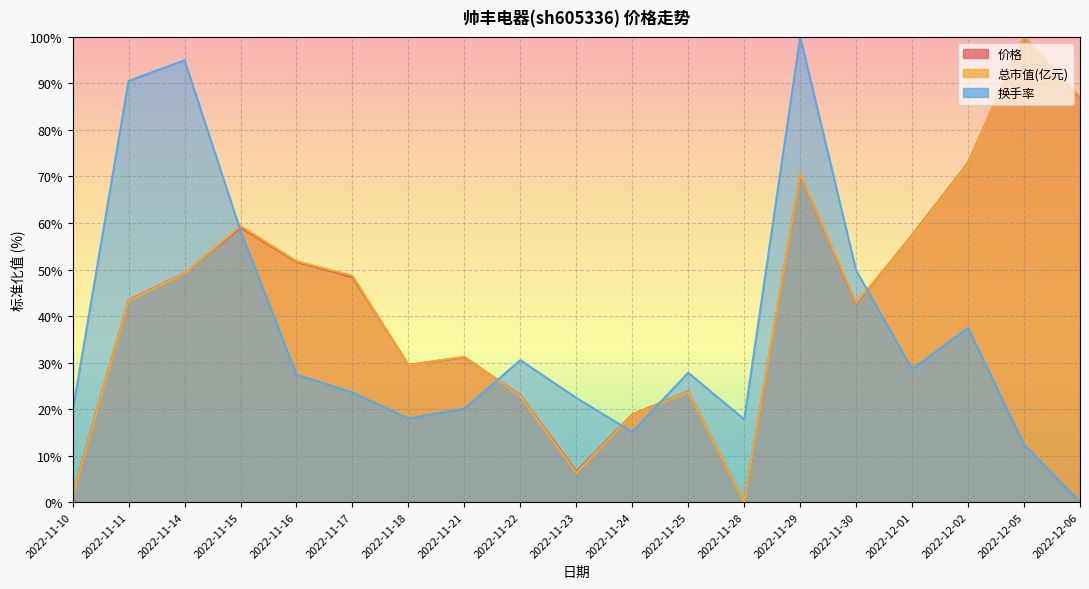

What is the average value of the 换手率 series?

36.5